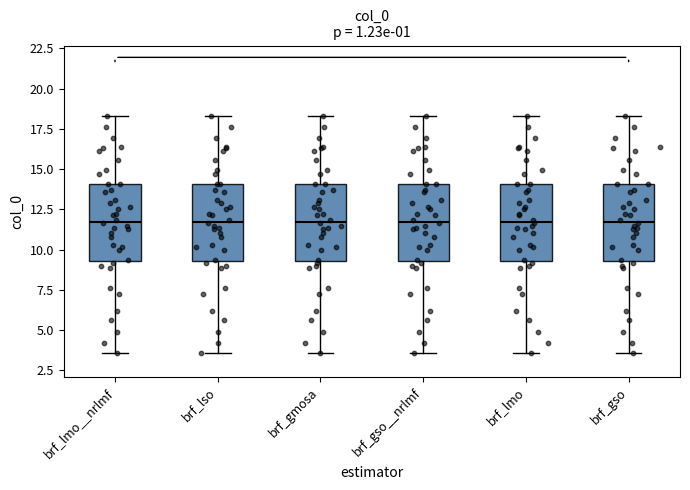

Where does the upper whisker of the box for brf_gso end on the y-axis? The values are not printed on the chart, so give them approximately, as read against the axis.

18.5